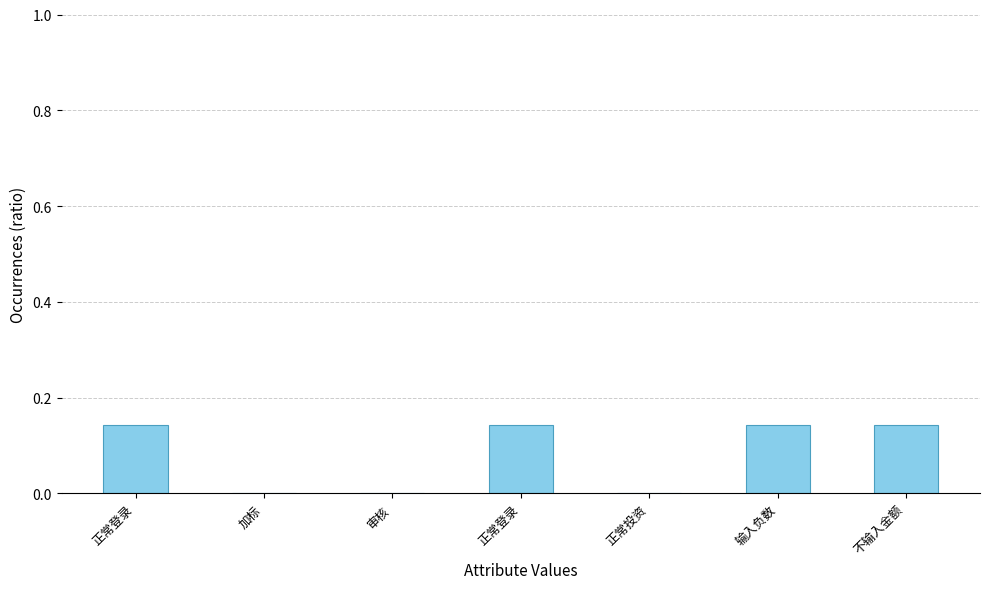

Are the bars horizontal?

No